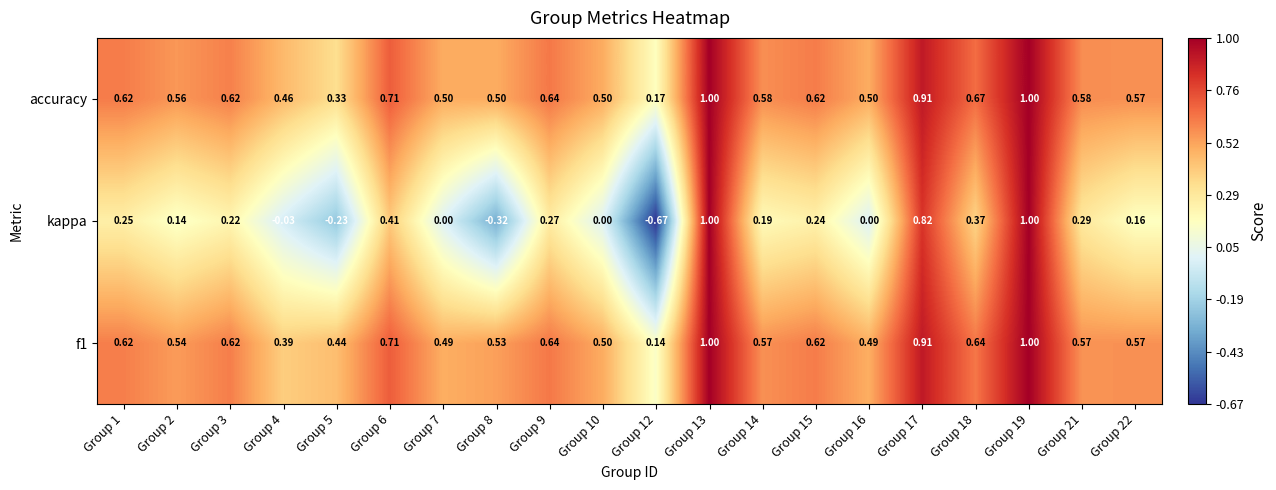

Is the value of accuracy at Group 19 greater than the value of f1 at Group 22?

Yes